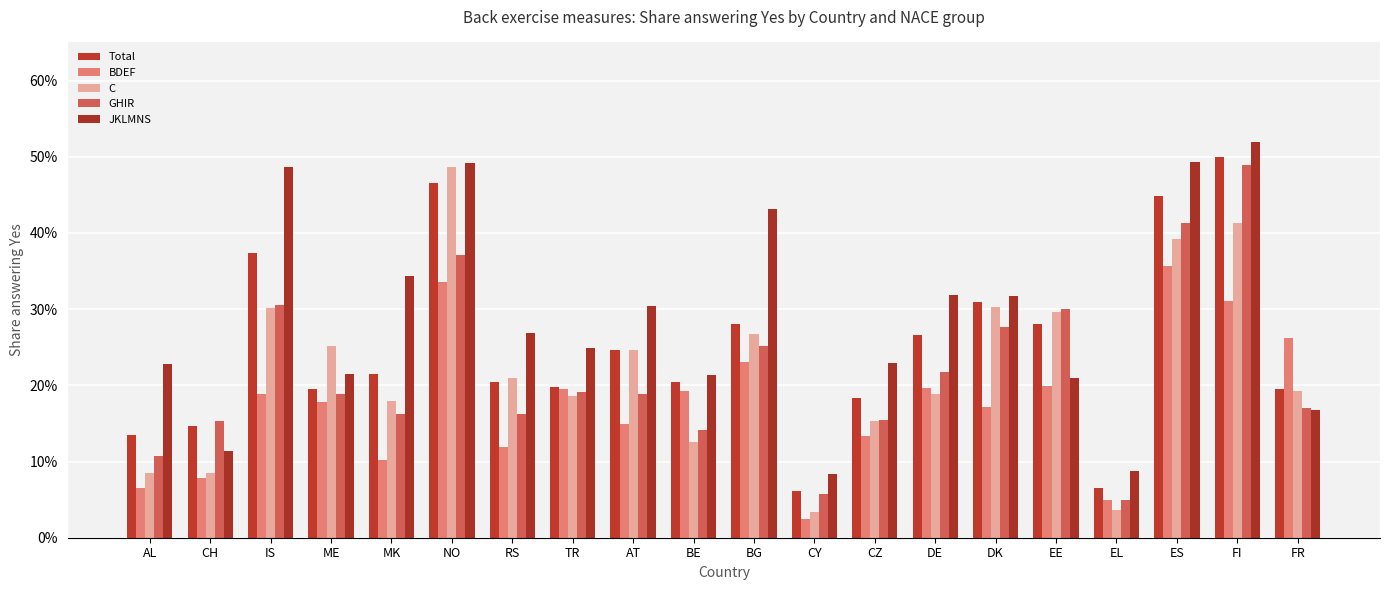

What is the maximum value shown in the chart?

0.5